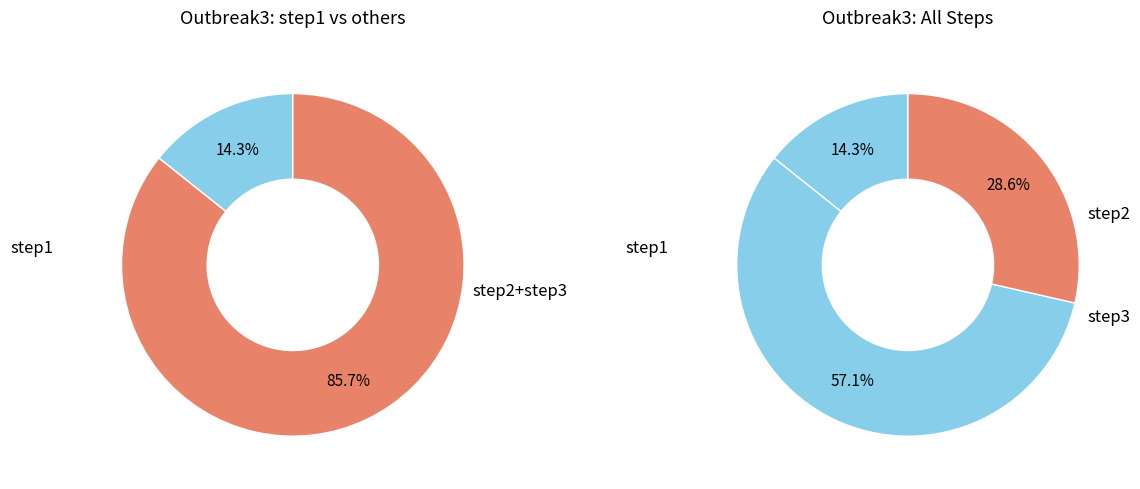

What percentage do step3 and step1 together represent?

42.9%